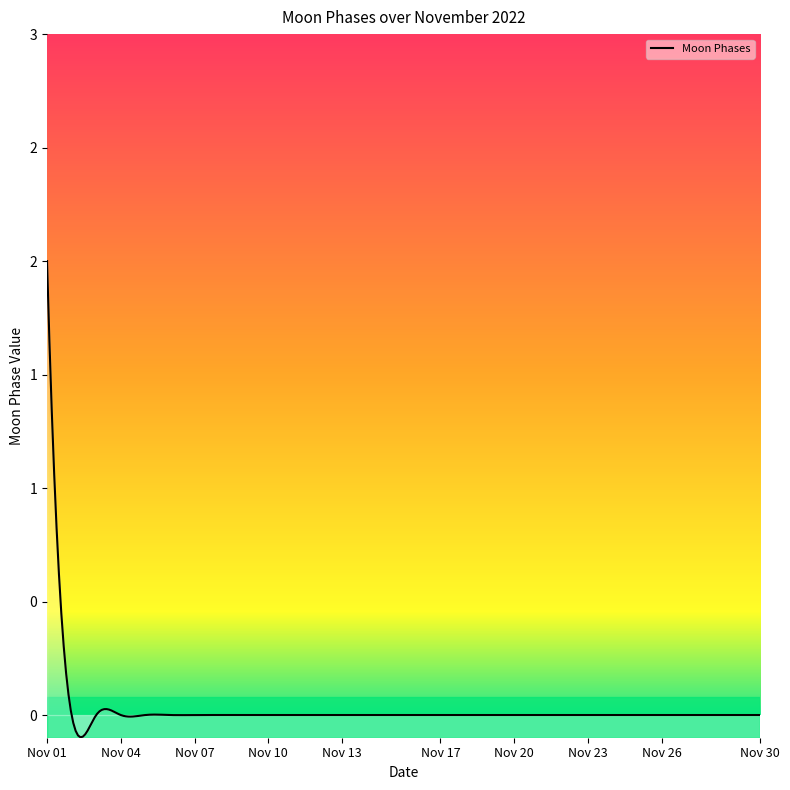

Does the chart display data point markers on the line(s)?

No